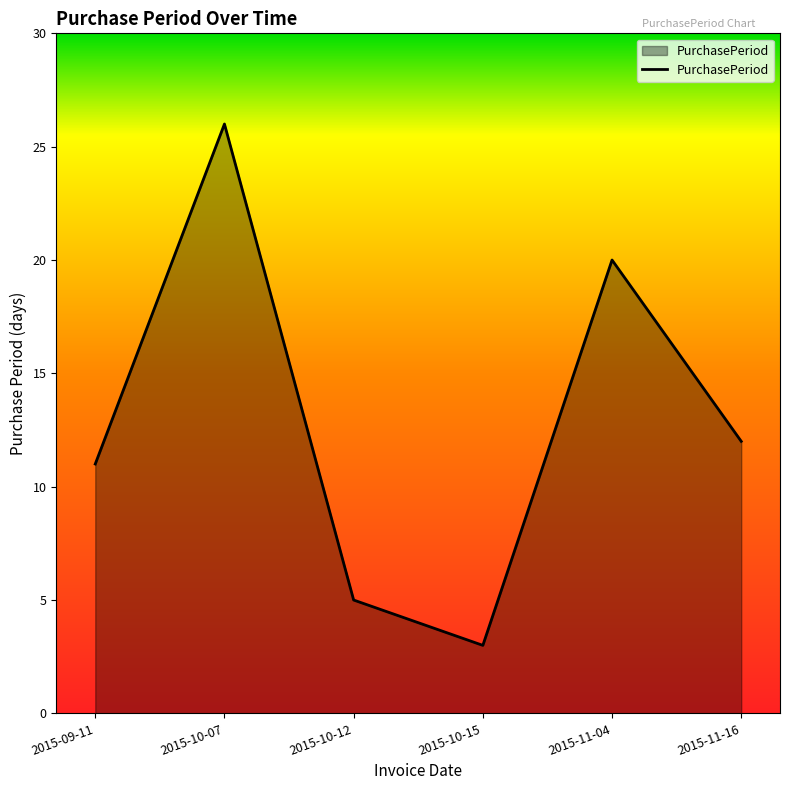

Which label corresponds to the smallest value in the chart?

2015-10-15